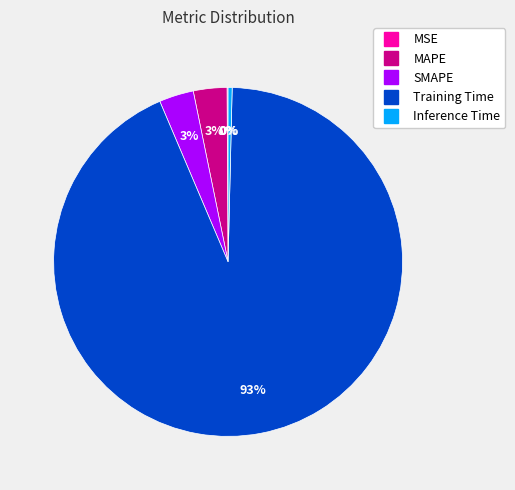

Which has a higher value, Training Time or Inference Time?

Training Time